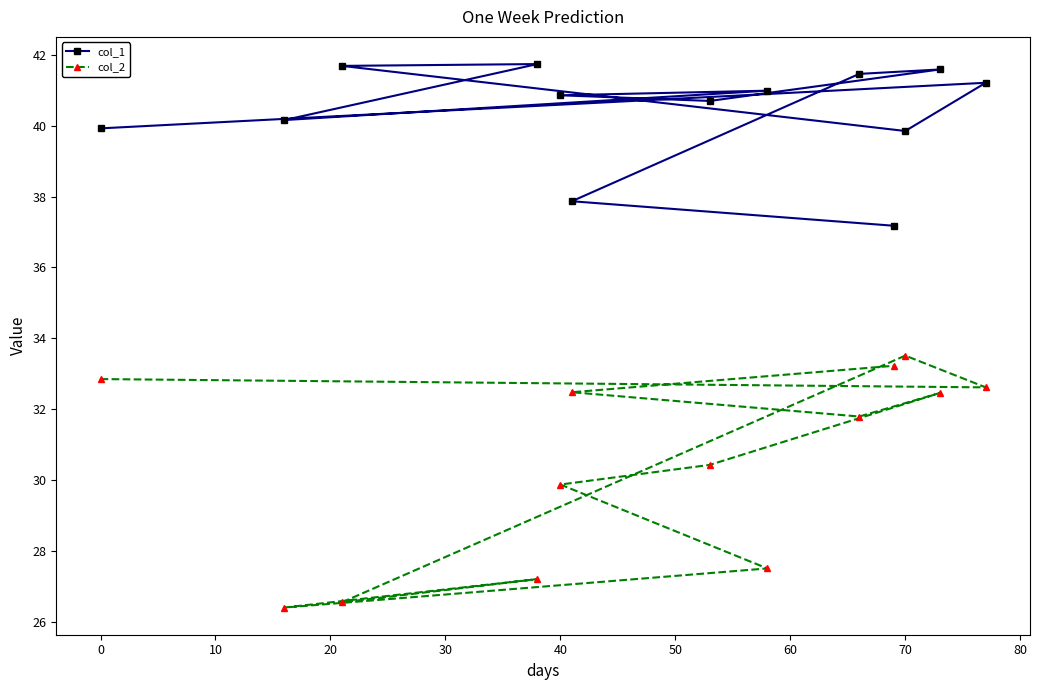

What is the maximum value for col_2?

33.5